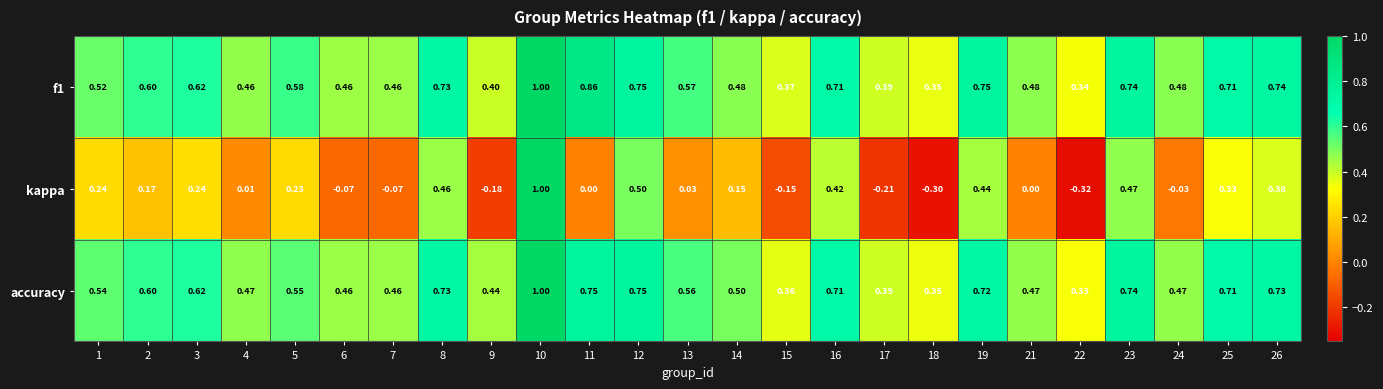

At which category does the chart reach its minimum across all series?

22